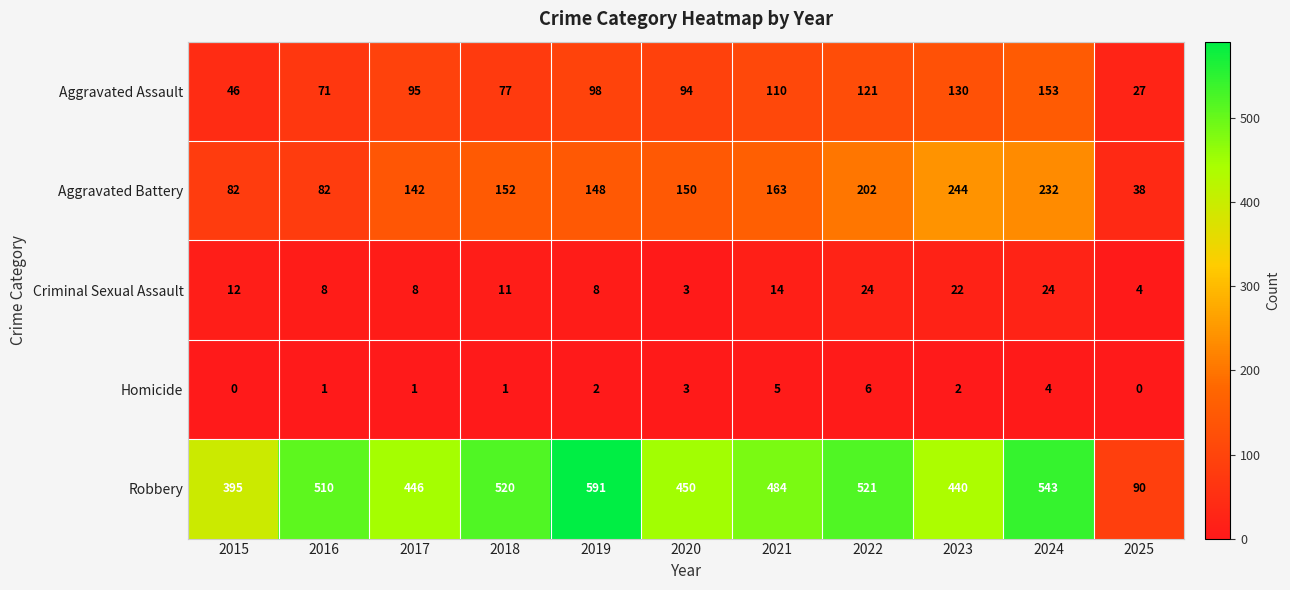

What is the sum of the Criminal Sexual Assault values at 2016 and 2018?

19